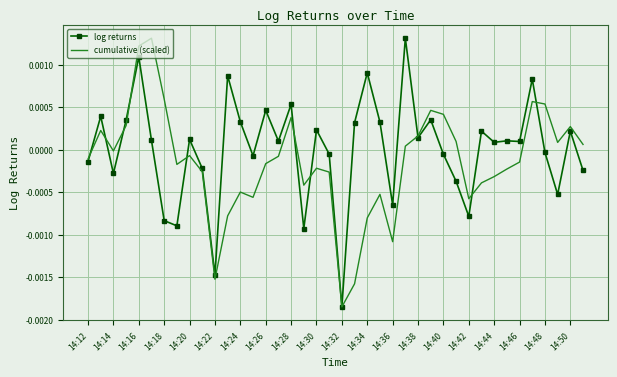

How many series are shown in this chart?

2